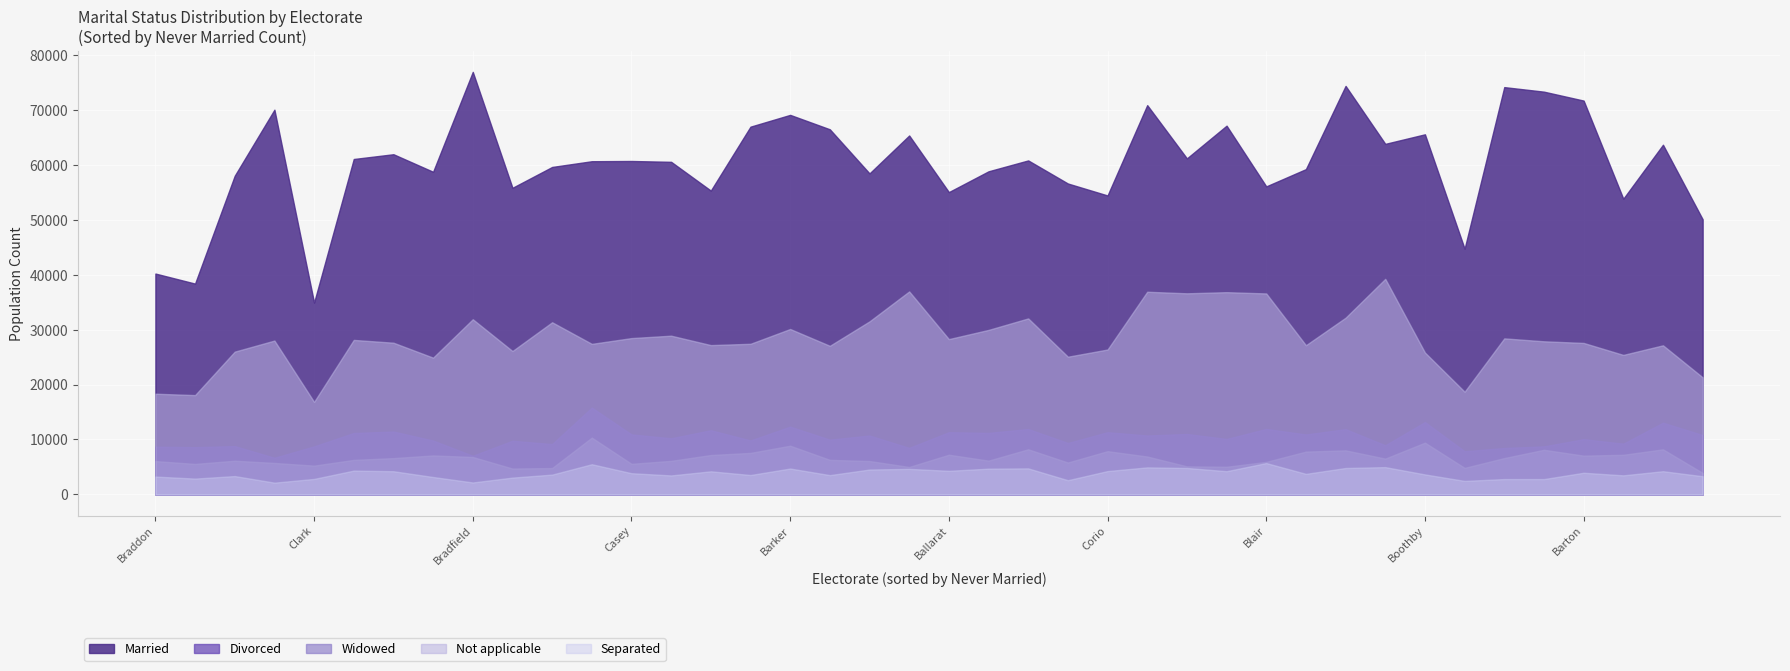

Which has a higher value, 26 or 16?

26